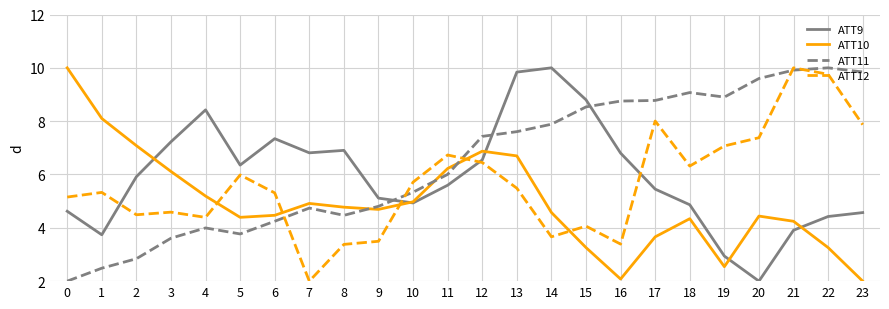

What is the spread (max minus min) of values at 11?

1.1